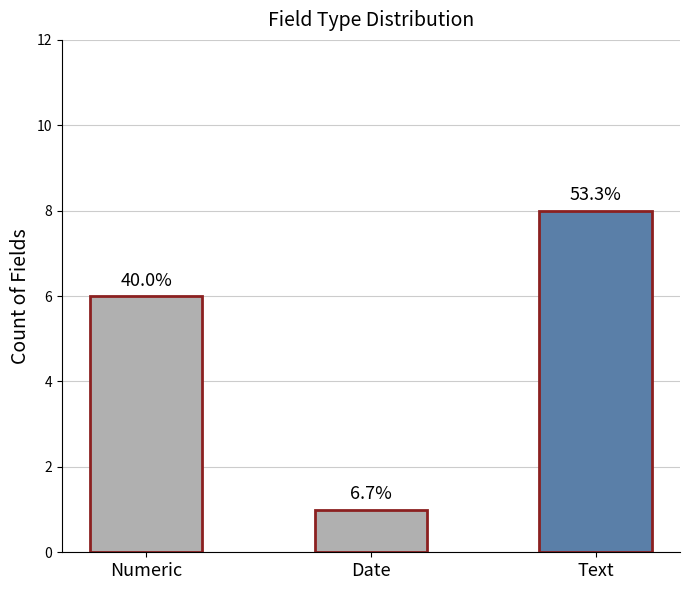

What is the maximum value shown in the chart?

8